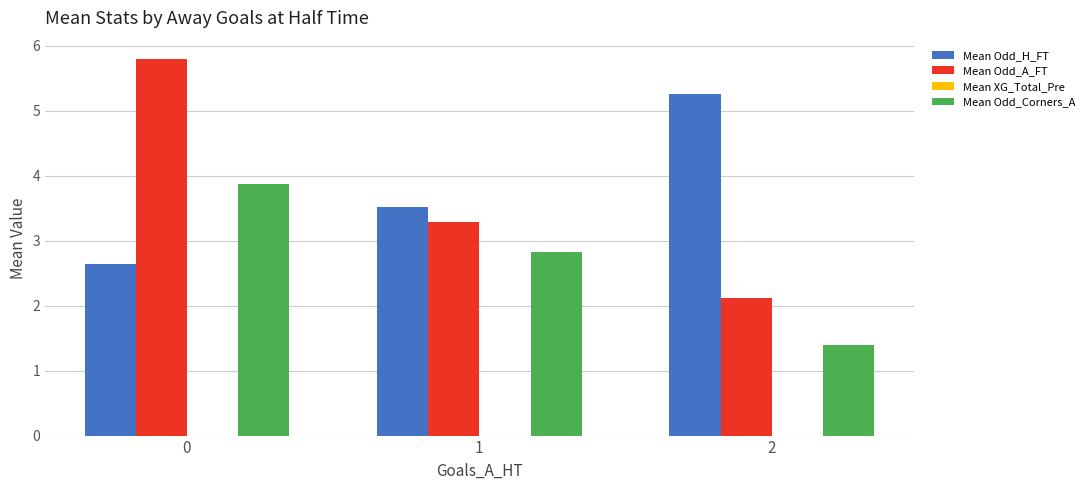

Reading left to right, transcribe all the data shown in this chart.

Mean Odd_H_FT: 0=2.6	1=3.5	2=5.3
Mean Odd_A_FT: 0=5.8	1=3.3	2=2.1
Mean Odd_Corners_A: 0=3.9	1=2.8	2=1.4